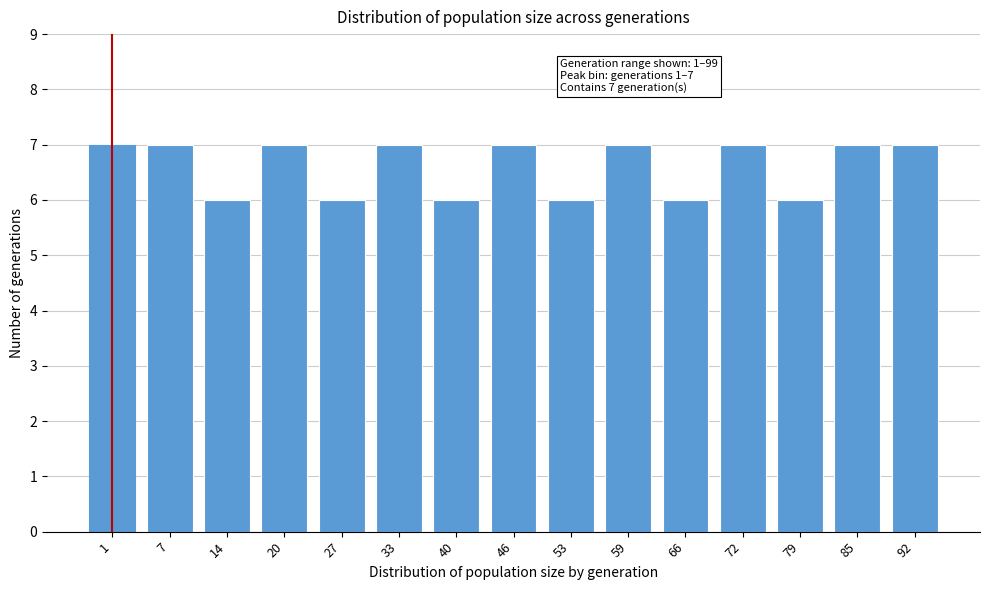

Reading left to right, extract all data points from this chart.

7	7	6	7	6	7	6	7	6	7	6	7	6	7	7